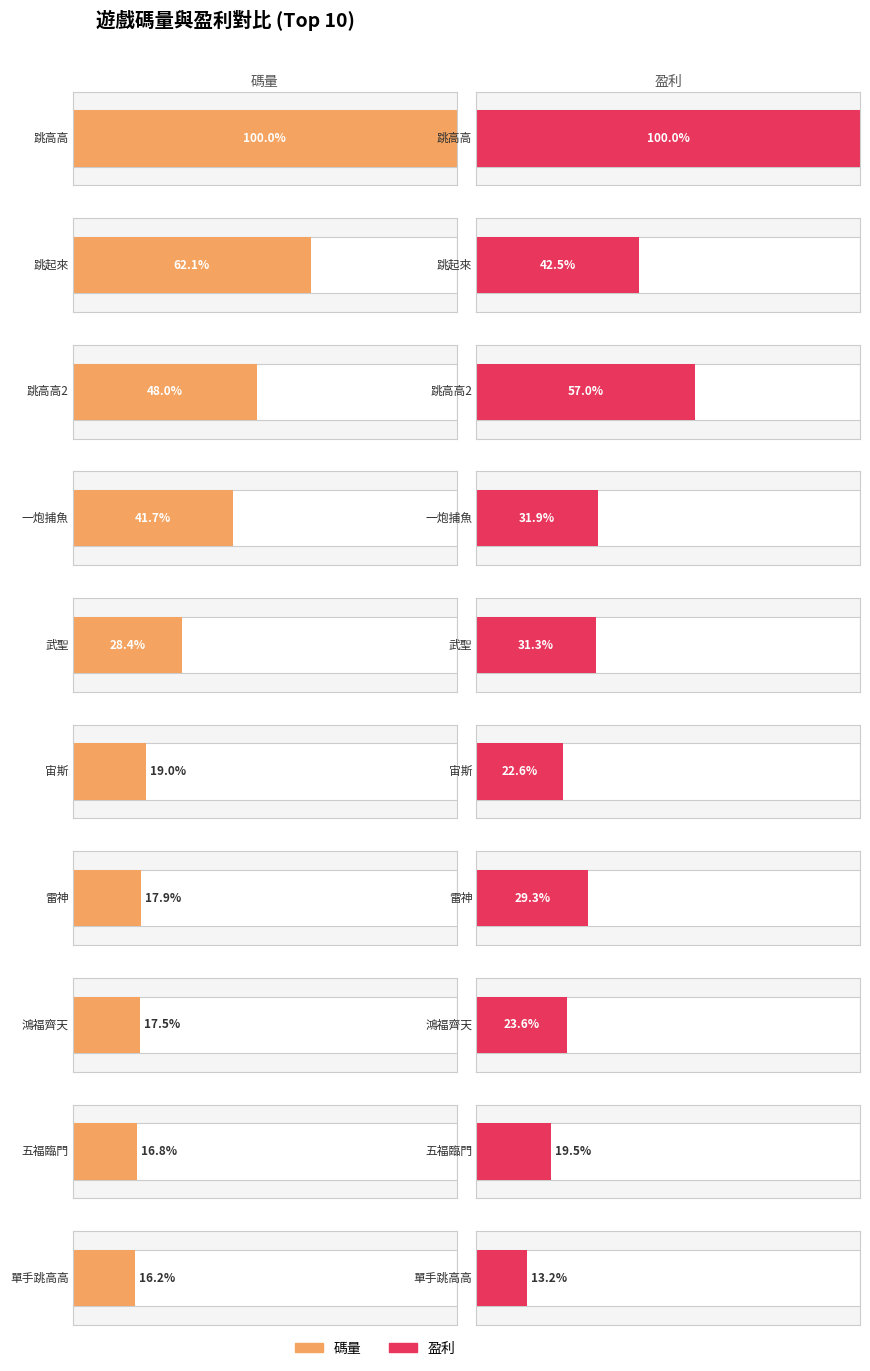

Reading left to right, what are all the values shown in this chart?

碼量: 74137709.9	46047813.9	35618988.0	30908851.0	21083279.2	14109962.8	13292678.5	12948567.5	12463361.2	11986274.2
盈利: 3196120.4	1356819.3	1822738.2	1018013.4	999466.9	723822.6	935095.9	753774.2	623932.6	422297.8